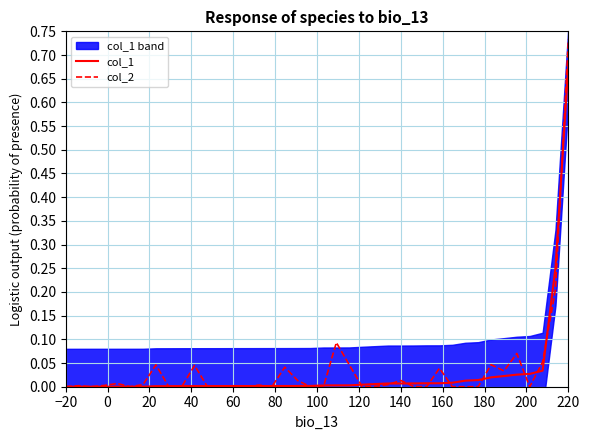

Which category has the highest value in the col_2 series?

220